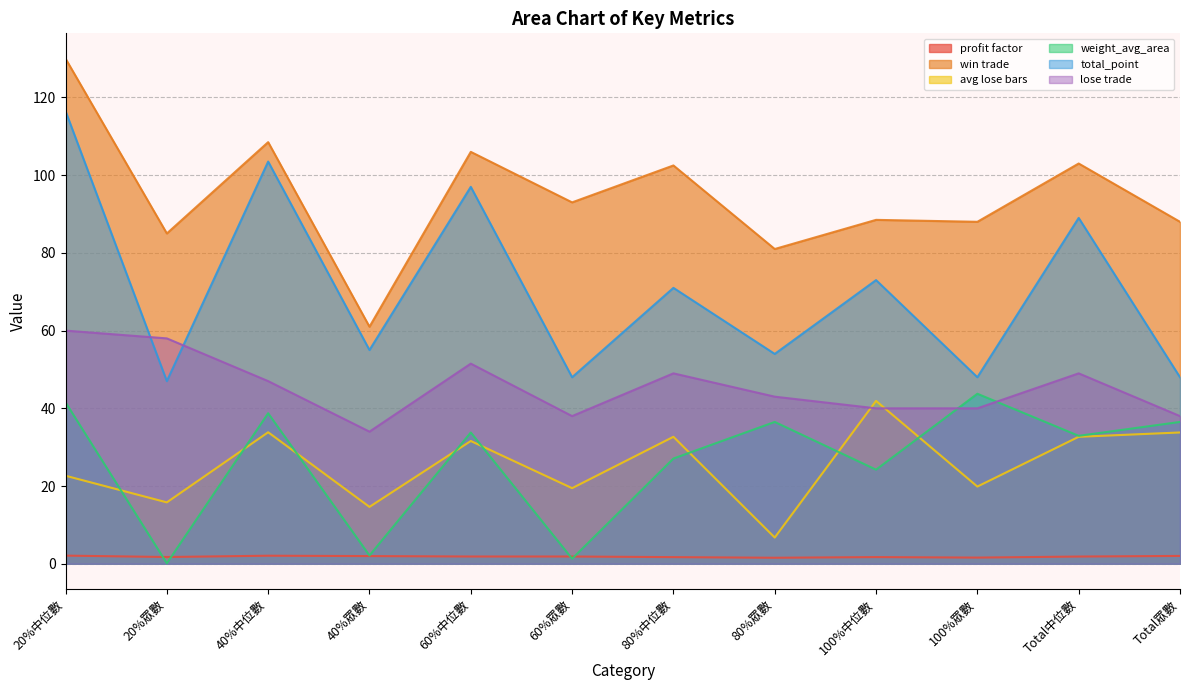

List the series in order of their peak value, highest first.

win trade, total_point, lose trade, weight_avg_area, avg lose bars, profit factor